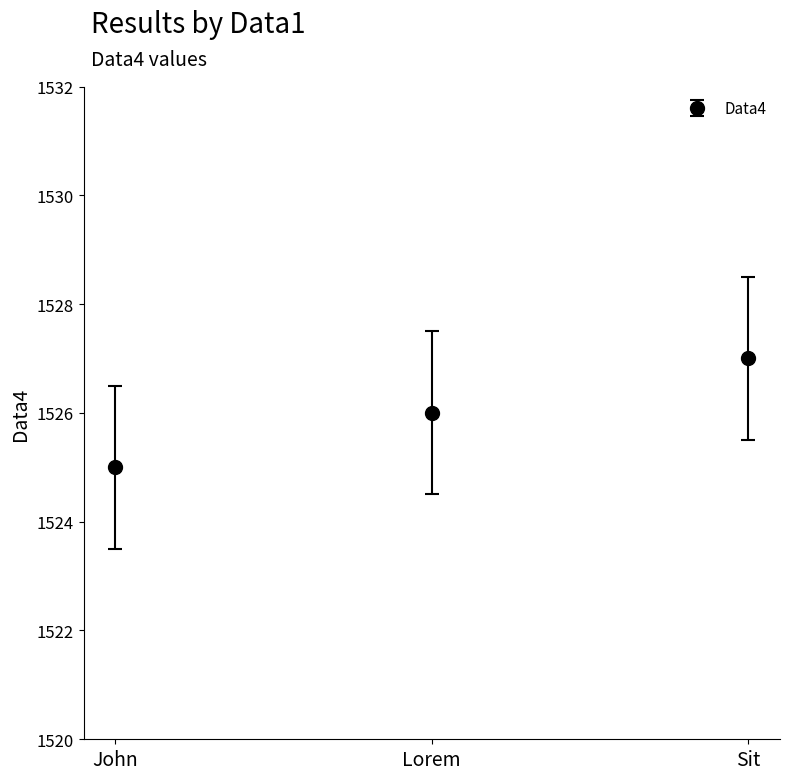

What position from the right is John?

3